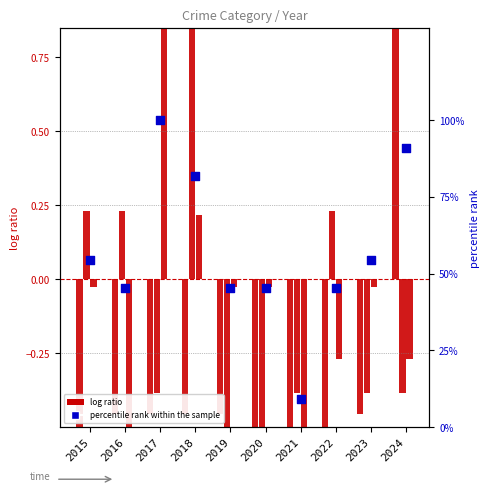

At how many categories does at least one series exceed 69?

3